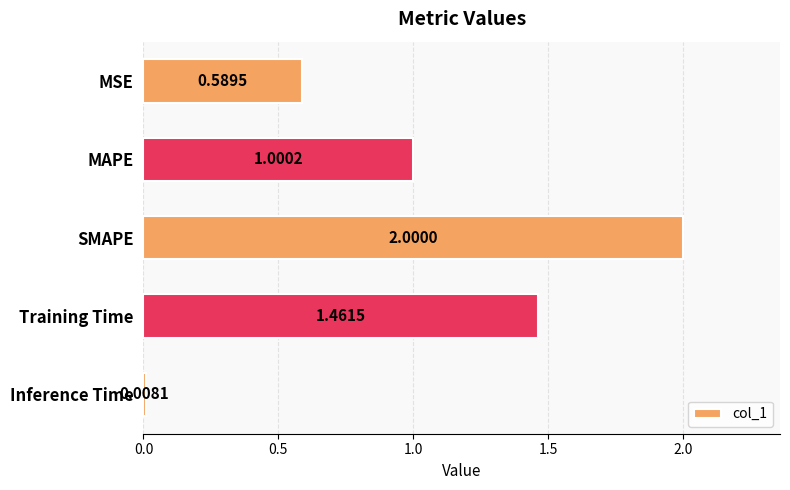

What is the average value?

1.0